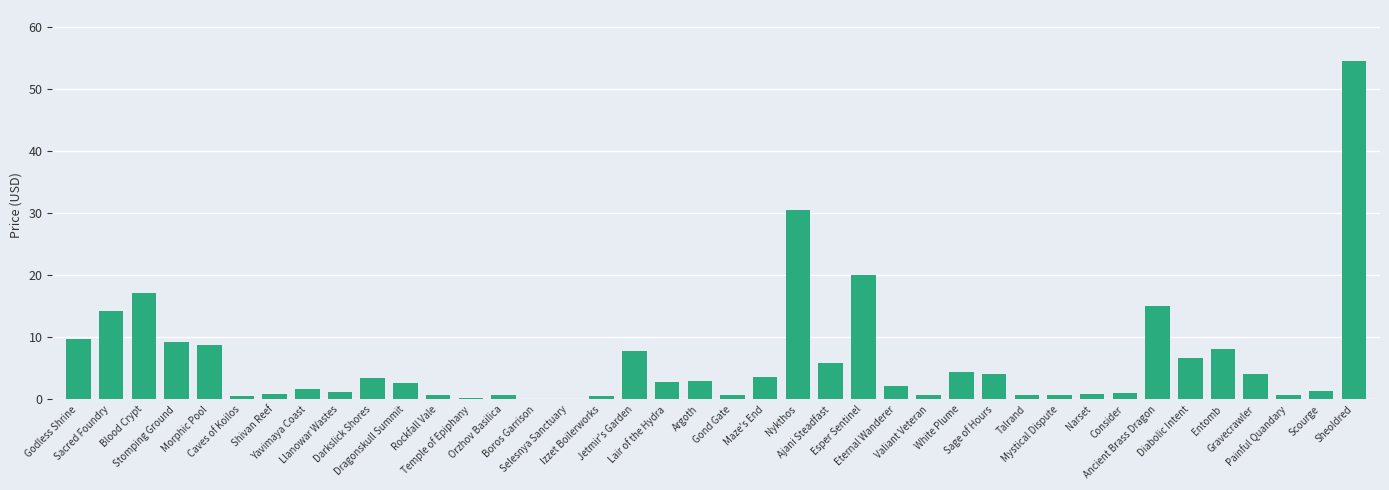

The value at Izzet Boilerworks is 0.6. True or false?

True